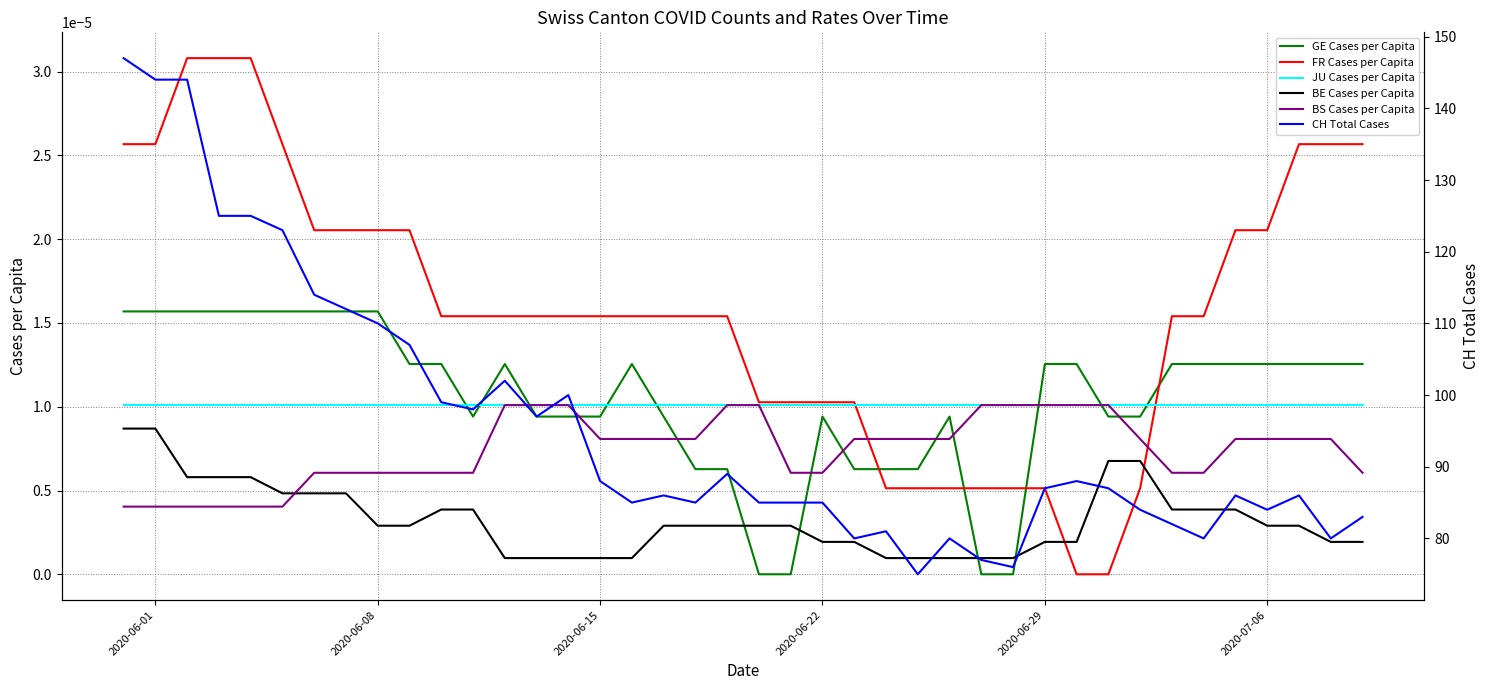

Does the chart display data point markers on the line(s)?

No